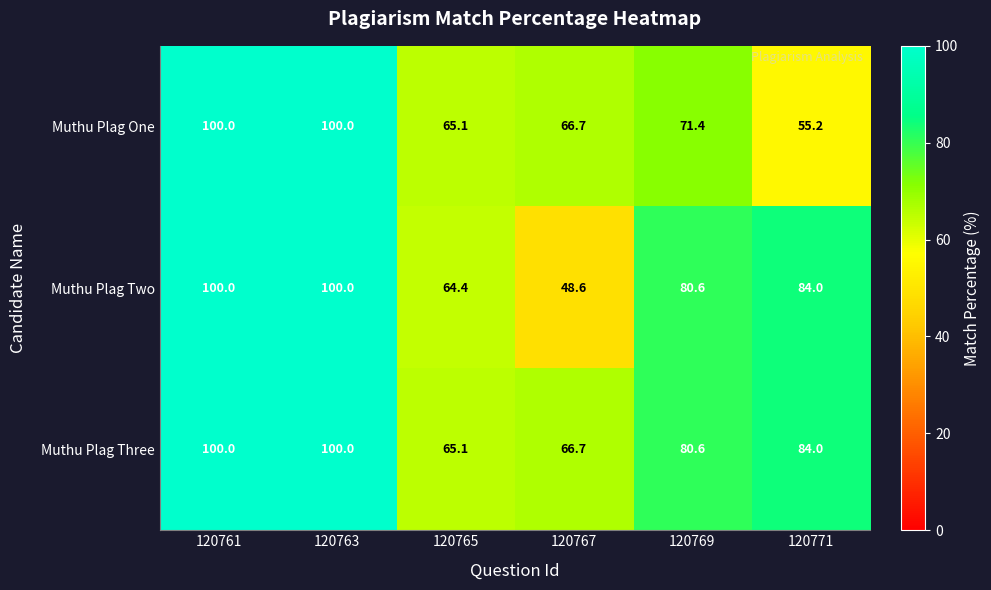

What is the minimum value shown in the chart?

48.6